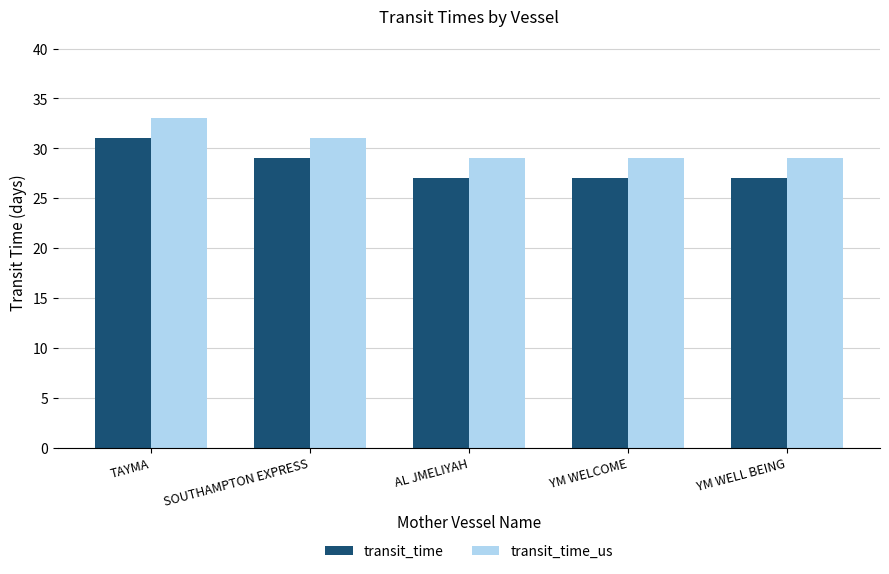

The value of transit_time at SOUTHAMPTON EXPRESS is 50. True or false?

False